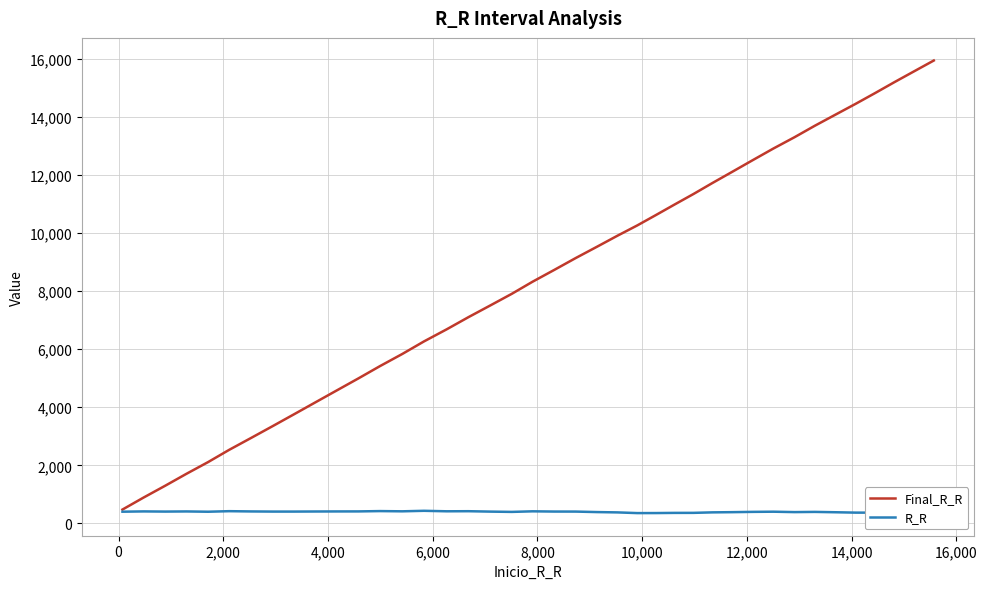

Which series has the largest total across all categories?

Final_R_R